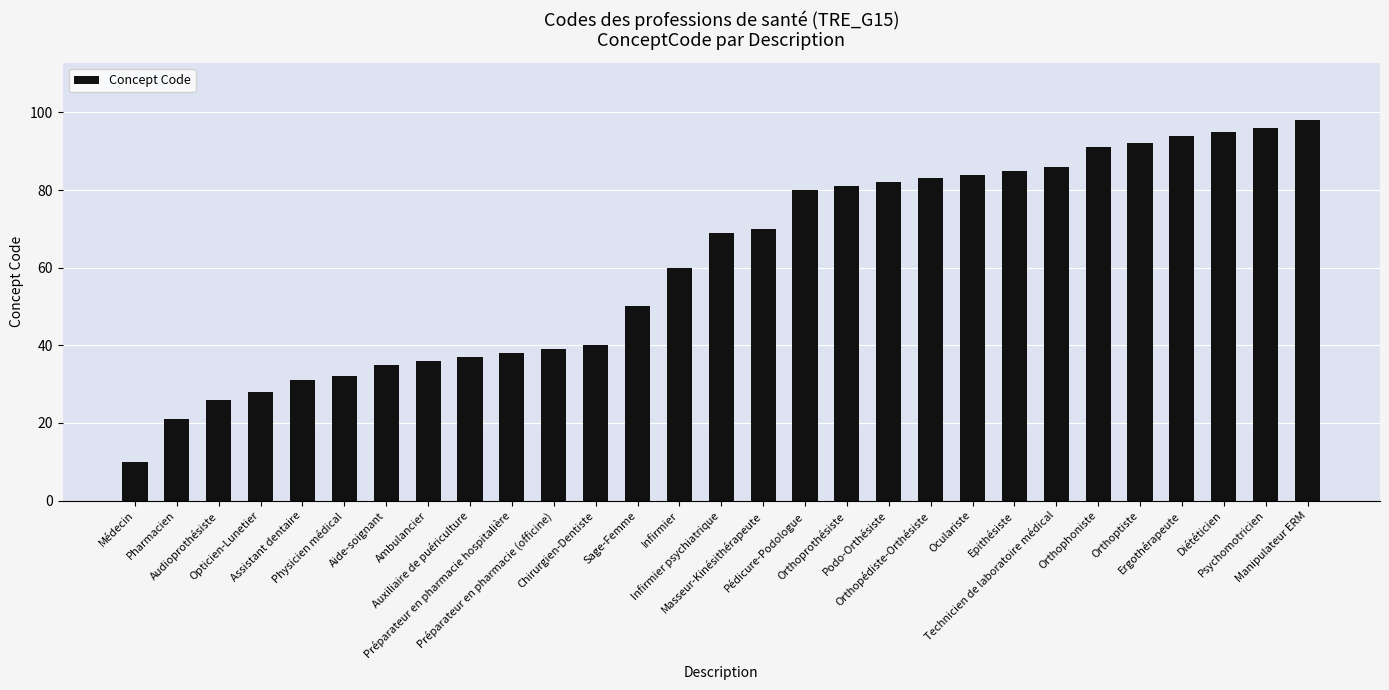

Reading left to right, what are all the values shown in this chart?

Médecin=10	Pharmacien=21	Audioprothésiste=26	Opticien-Lunetier=28	Assistant dentaire=31	Physicien médical=32	Aide-soignant=35	Ambulancier=36	Auxiliaire de puériculture=37	Préparateur en pharmacie hospitalière=38	Préparateur en pharmacie (officine)=39	Chirurgien-Dentiste=40	Sage-Femme=50	Infirmier=60	Infirmier psychiatrique=69	Masseur-Kinésithérapeute=70	Pédicure-Podologue=80	Orthoprothésiste=81	Podo-Orthésiste=82	Orthopédiste-Orthésiste=83	Oculariste=84	Epithésiste=85	Technicien de laboratoire médical=86	Orthophoniste=91	Orthoptiste=92	Ergothérapeute=94	Diététicien=95	Psychomotricien=96	Manipulateur ERM=98